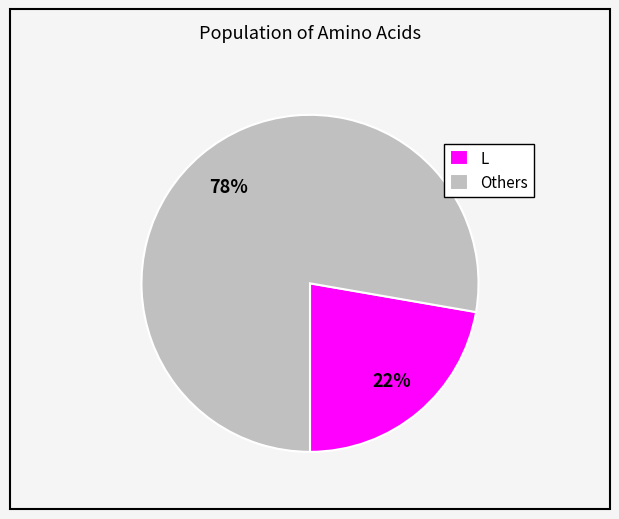

True or false: L accounts for 22% of the total.

True